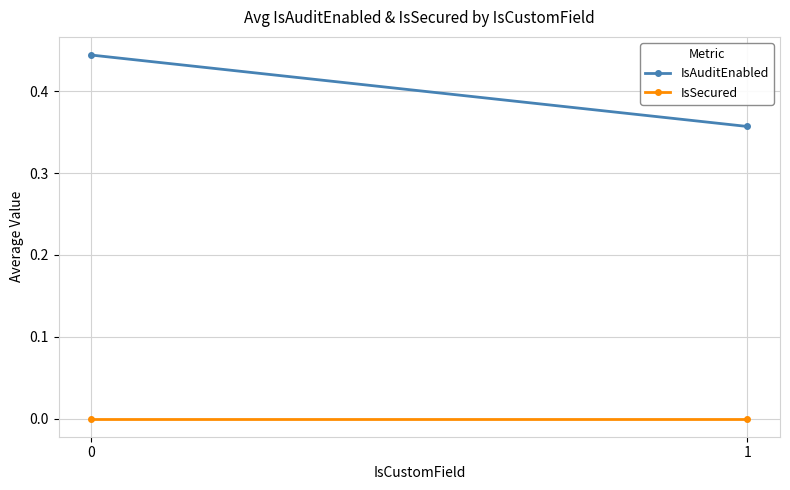

Which series has the largest total across all categories?

IsAuditEnabled